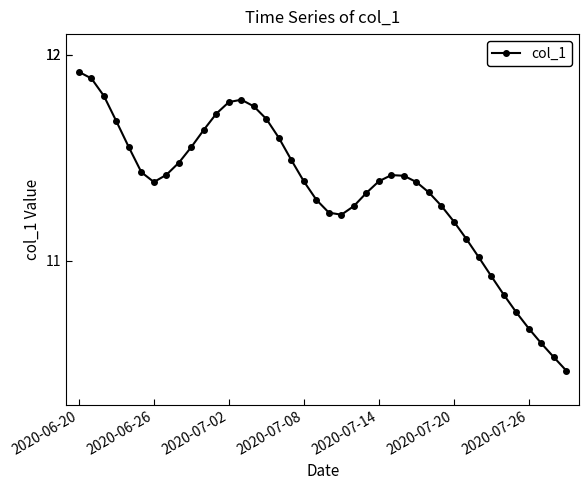

What is the difference between the maximum and second lowest values?

1.4